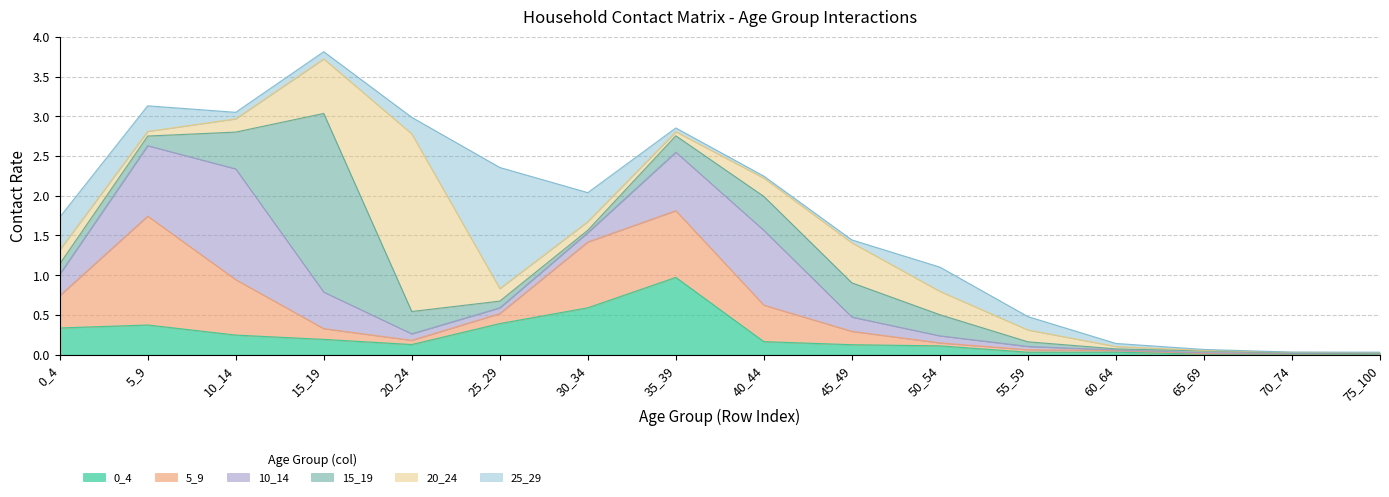

What is the total value across all series at 10_14?

3.0